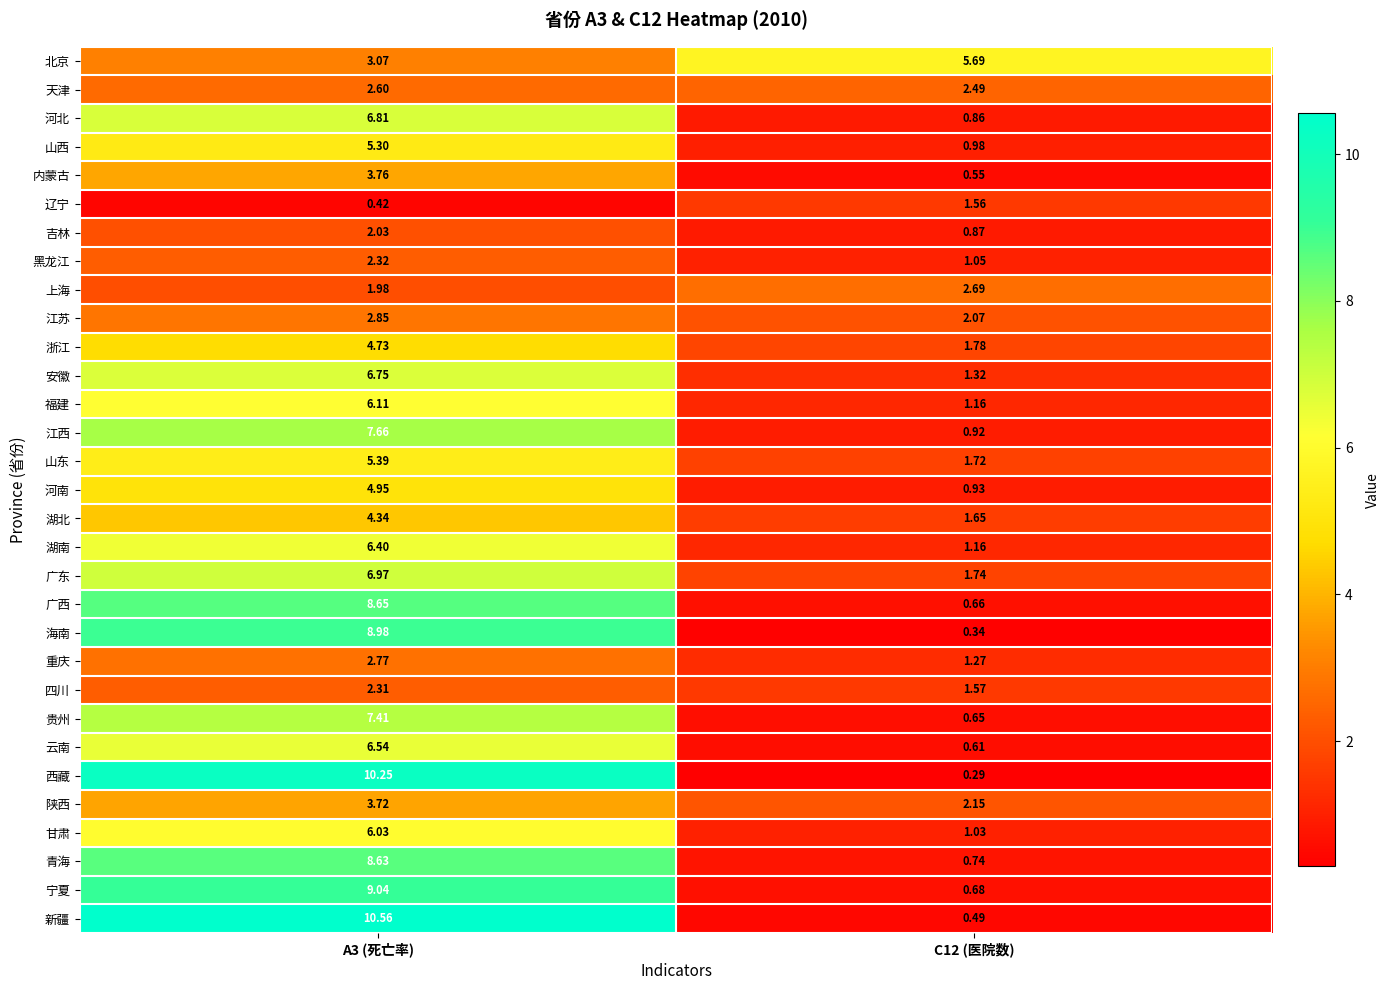

Which category has the highest value across all series?

A3 (死亡率)